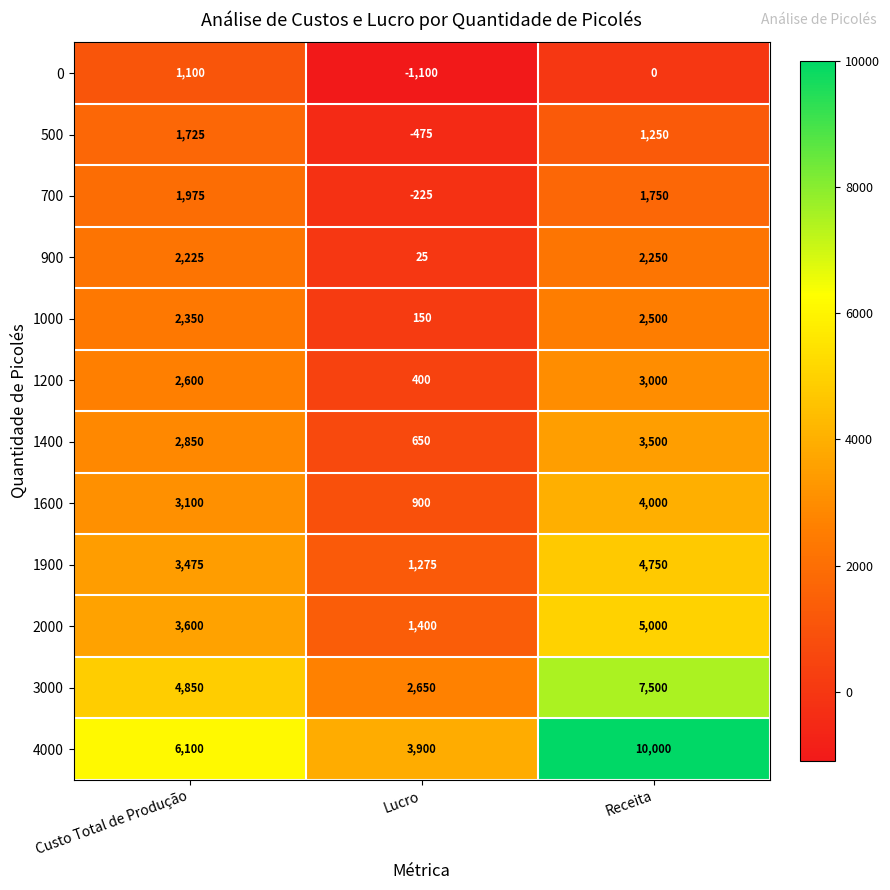

Which label corresponds to the largest value in the chart?

Receita